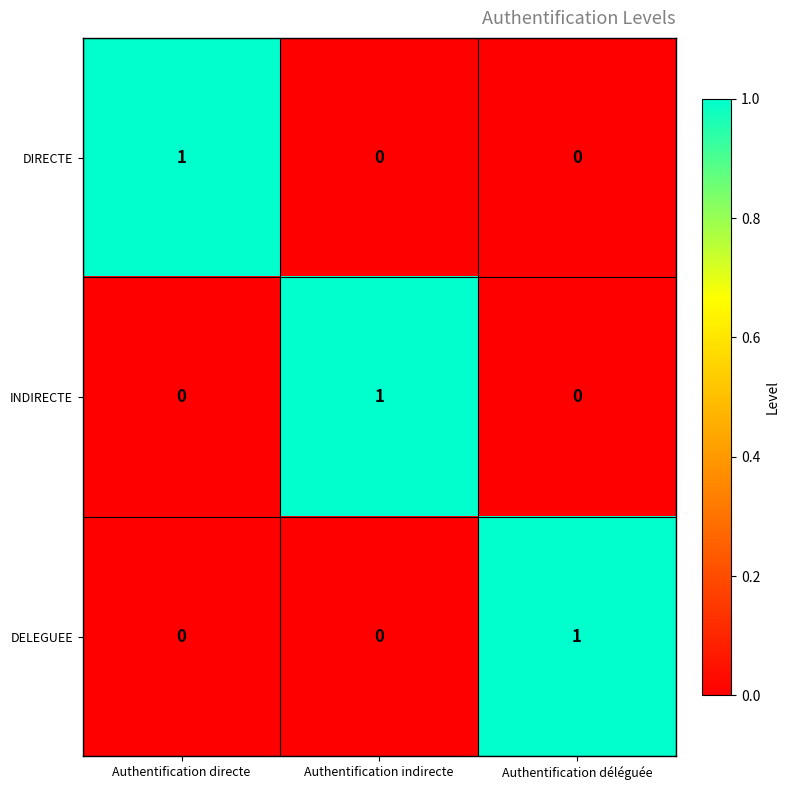

How many series are shown in this chart?

3